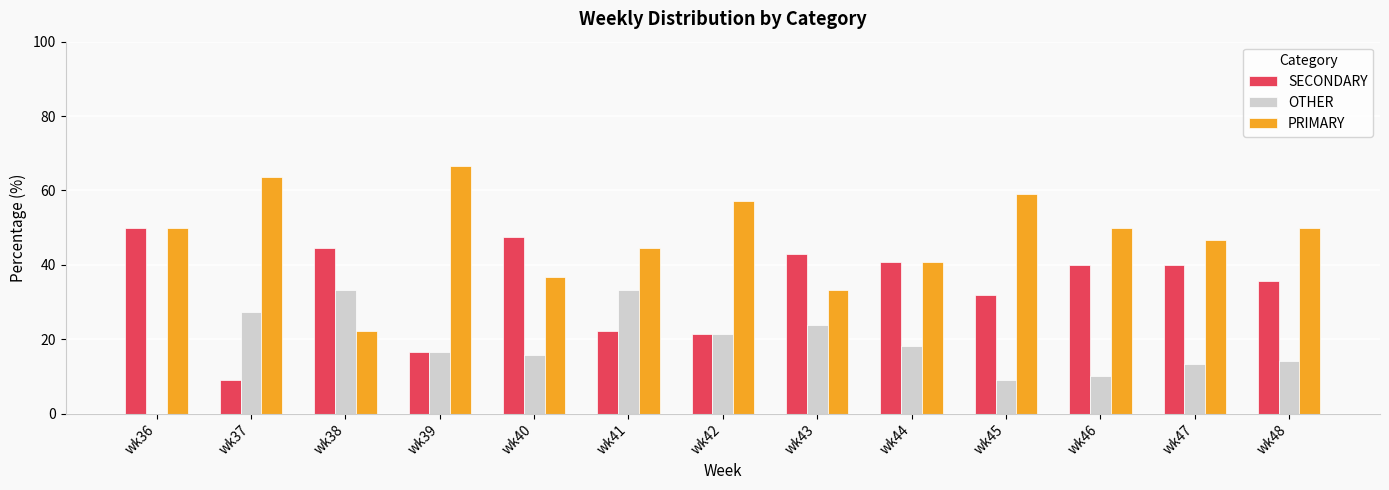

How many groups of bars are there?

13